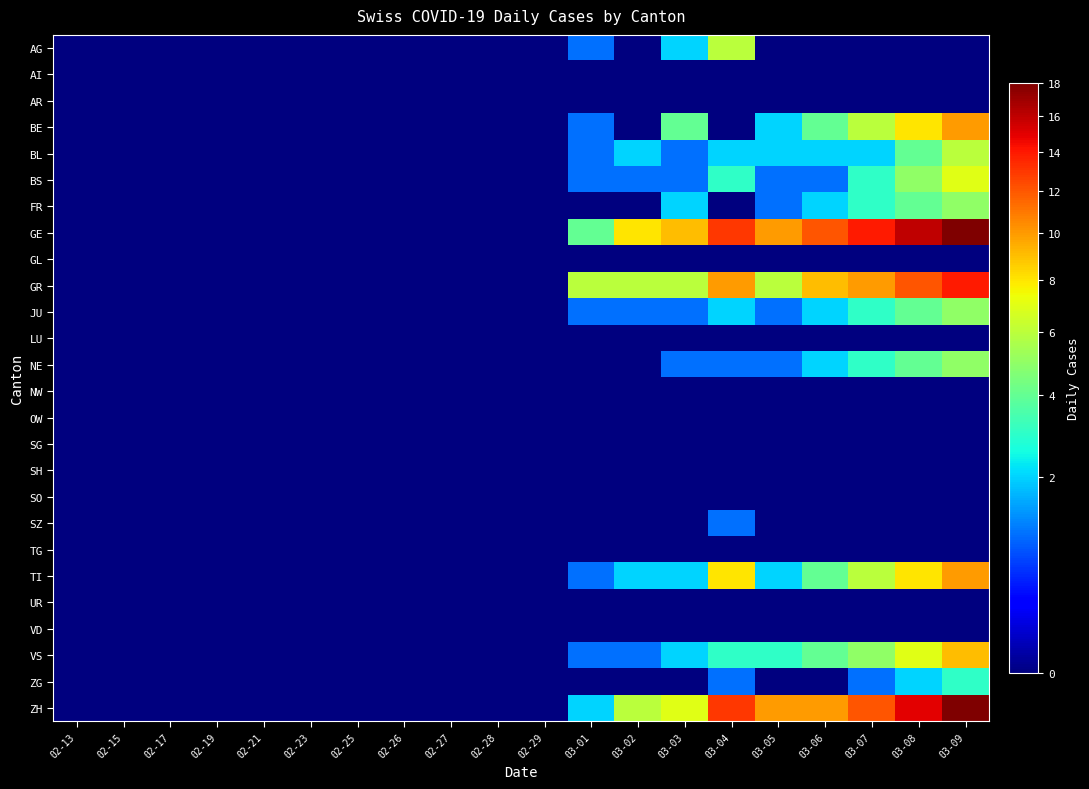

At 03-04, list the series in order from largest to smallest.

GE, ZH, GR, TI, AG, BS, VS, BL, JU, NE, SZ, ZG, AI, AR, BE, FR, GL, LU, NW, OW, SG, SH, SO, TG, UR, VD